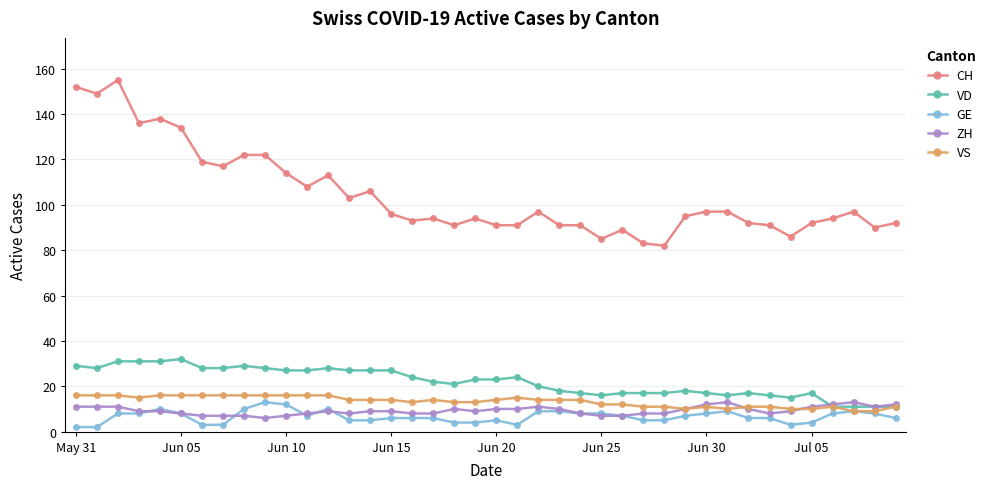

At how many categories does at least one series exceed 42?

40